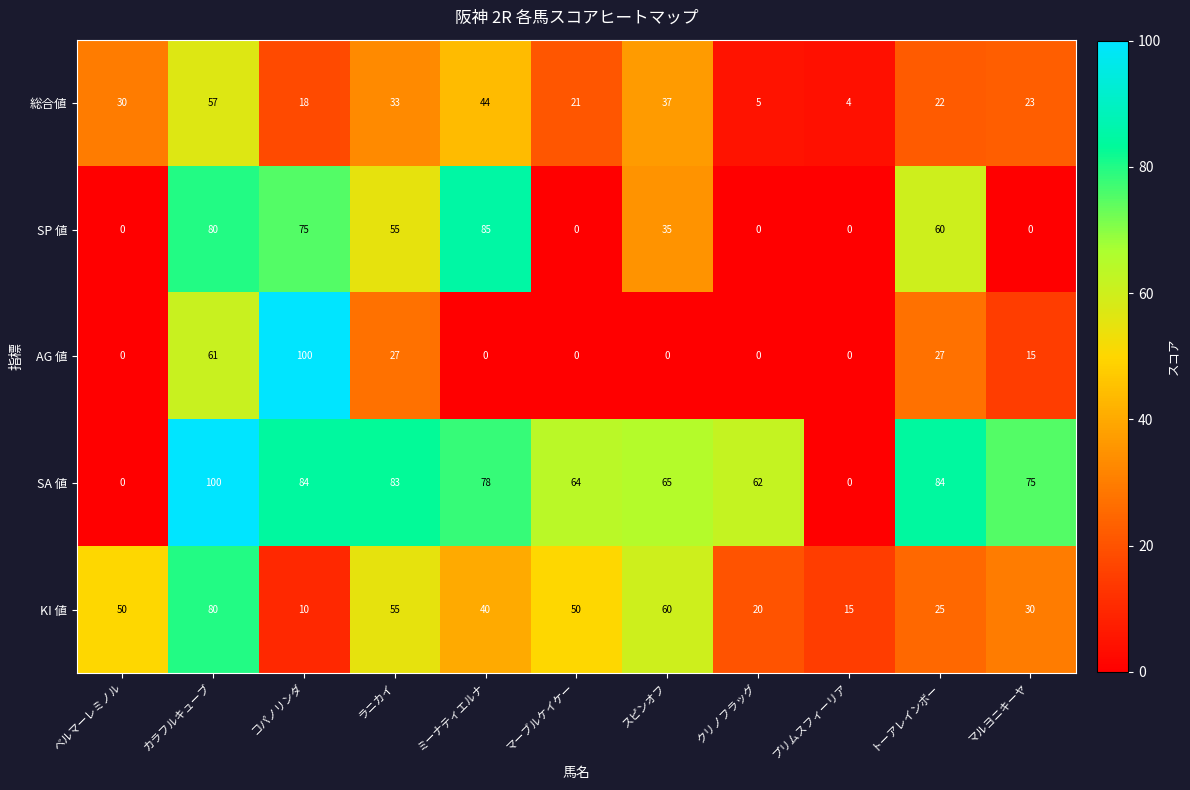

The SP 値 series shows 35 at スピンオフ. True or false?

True